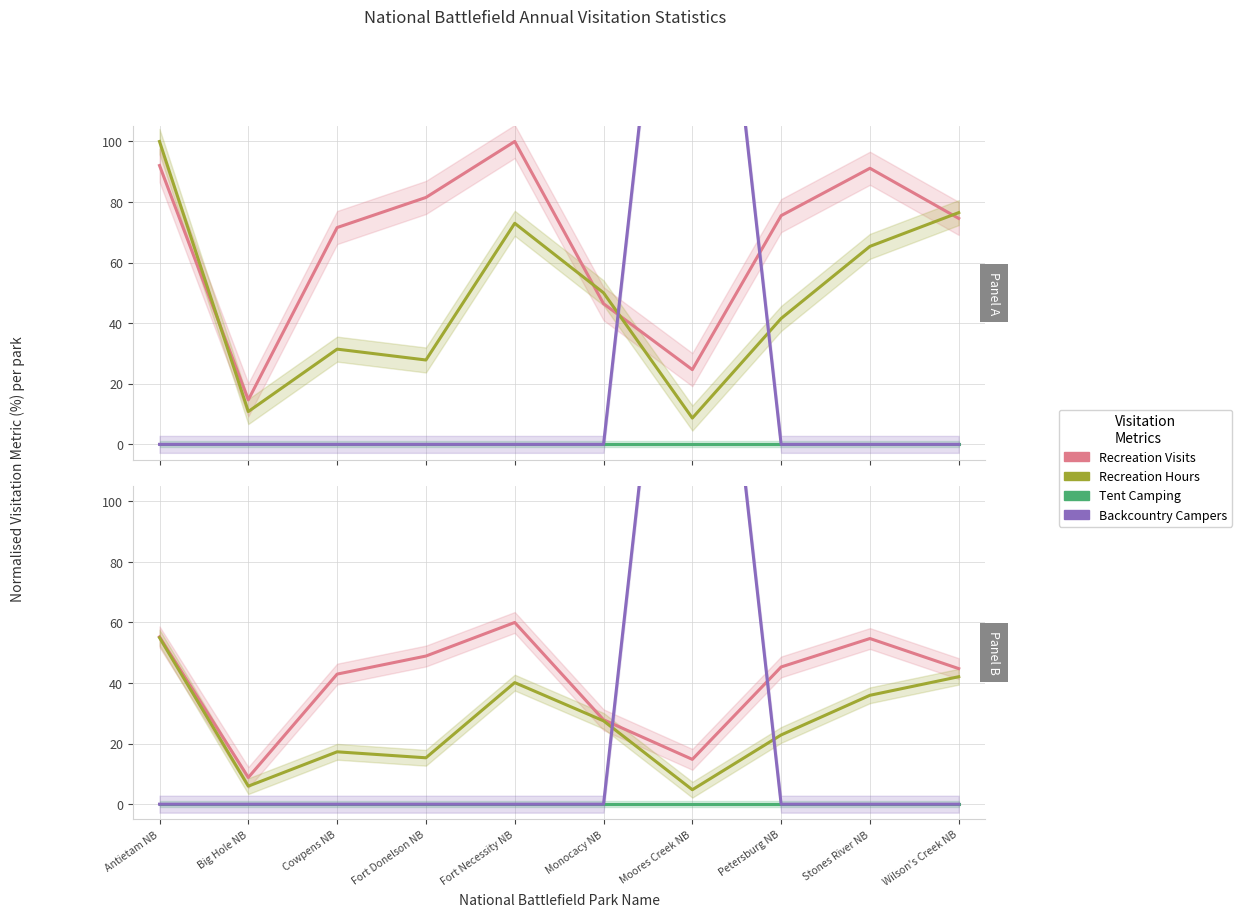

What is the difference between the Recreation Hours values at Petersburg NB and Fort Necessity NB?

17.3